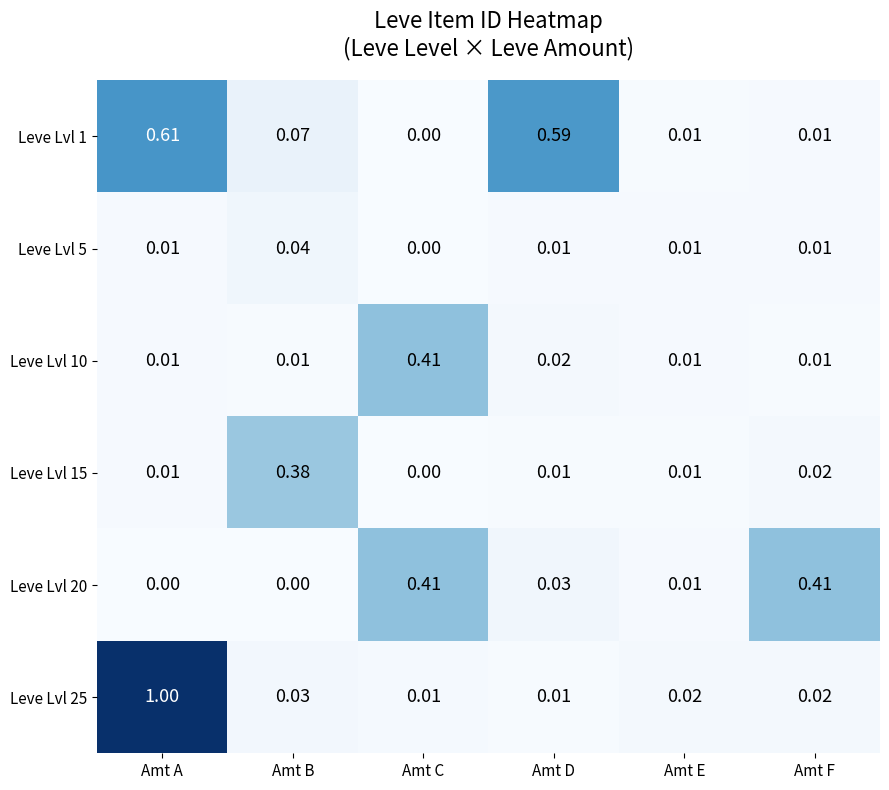

At which category is the sum across all series the highest?

Amt A